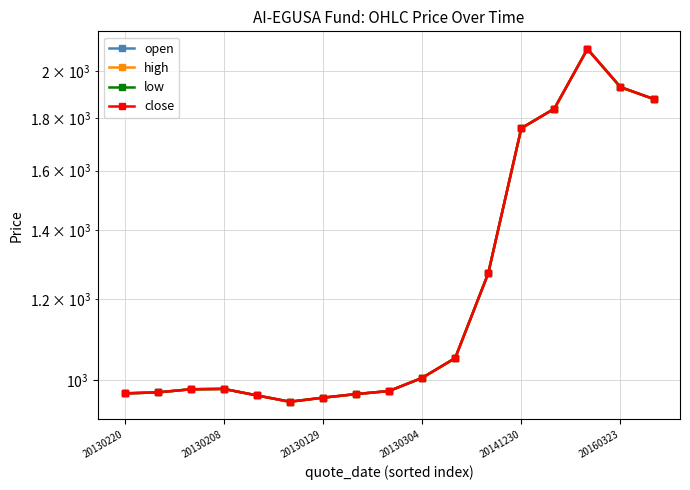

What is the average value of the high series?

1268.4